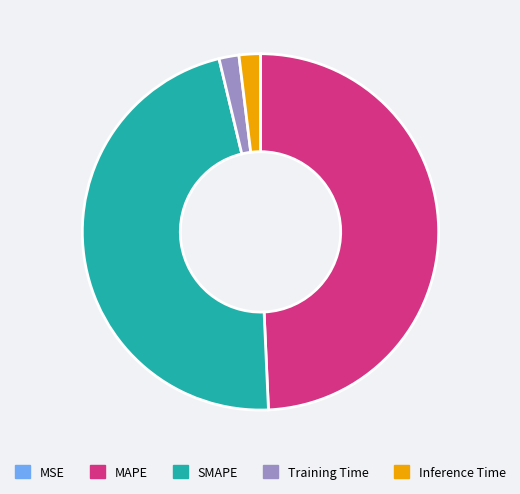

Which slice is the largest?

MAPE